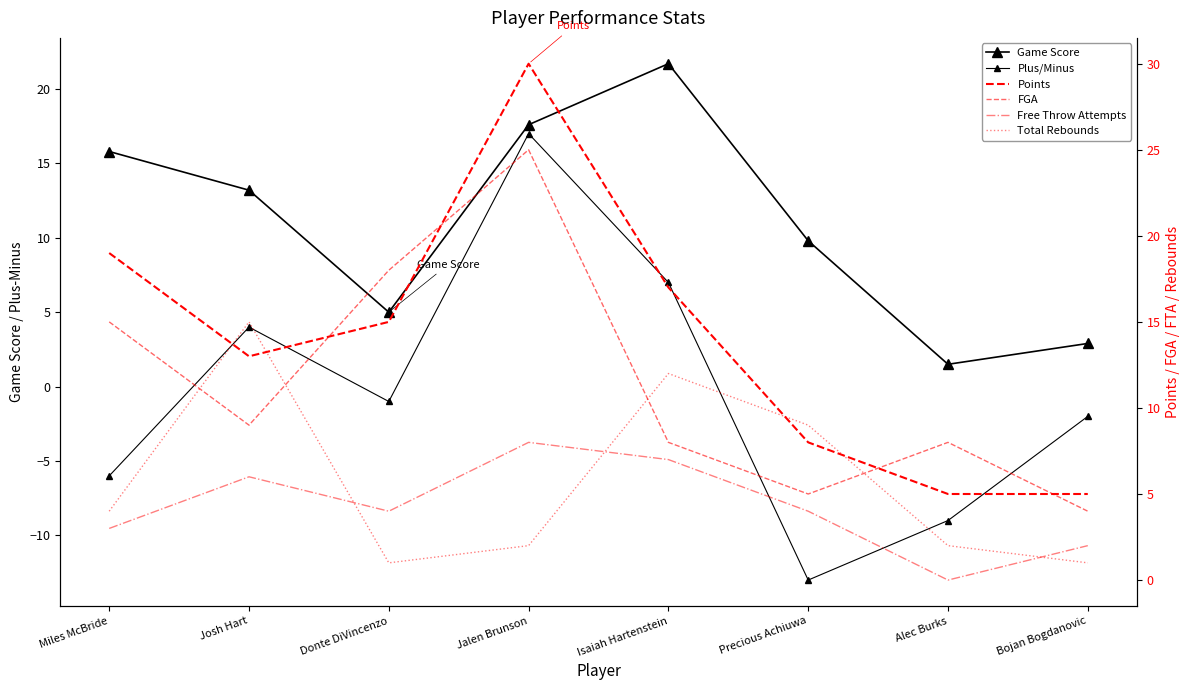

What position from the left is Bojan Bogdanovic?

8